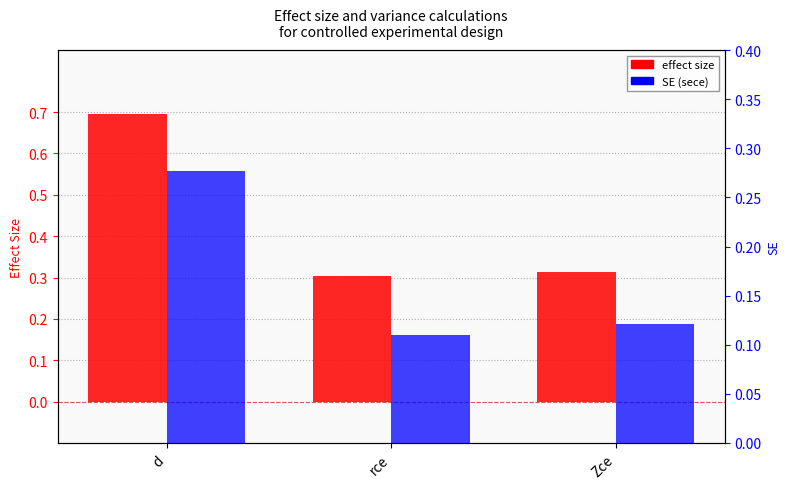

What position from the right is rce?

2